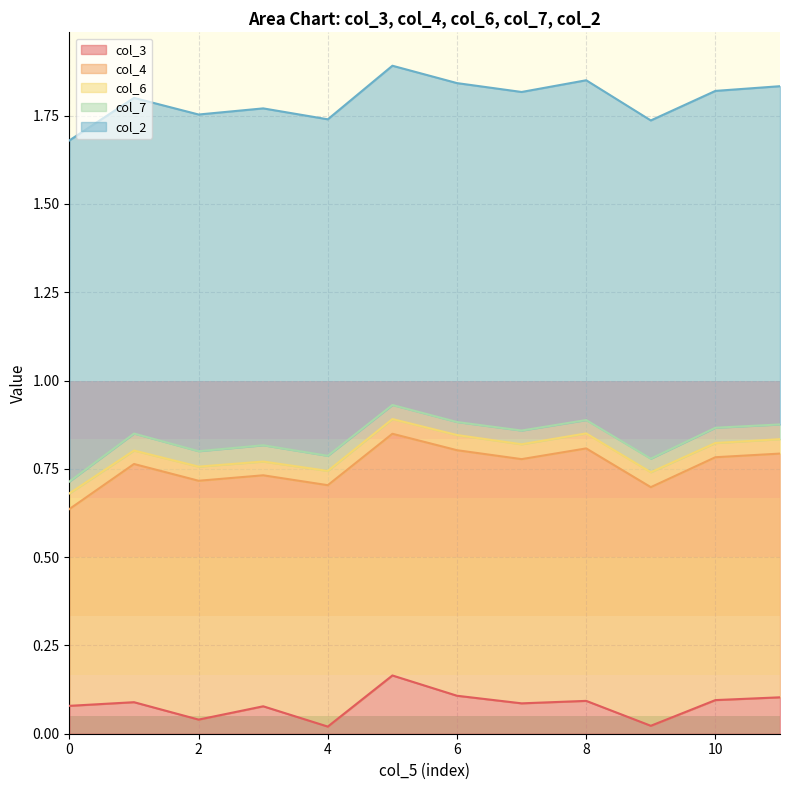

What is the minimum value for col_2?

1.0